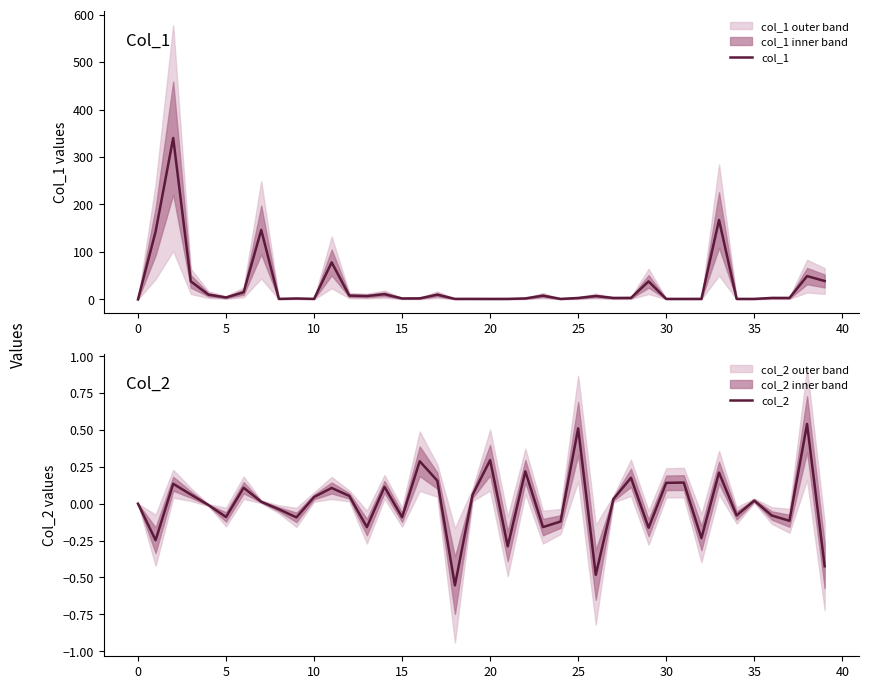

The value of col_1 at 0 is 0.0. True or false?

True